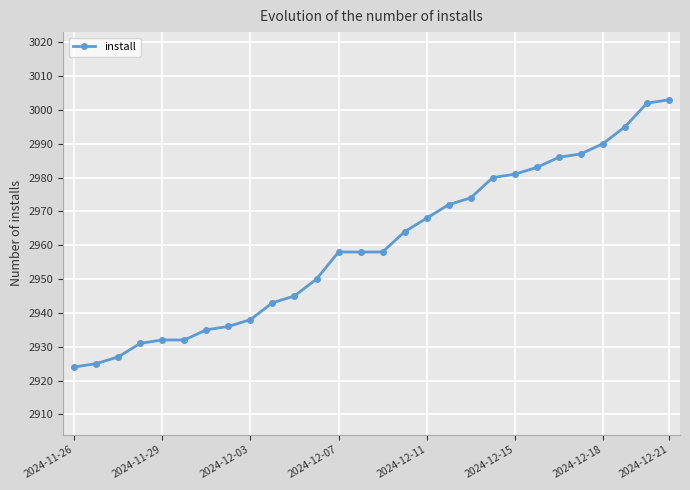

What is the difference between the second highest and second lowest values?

77